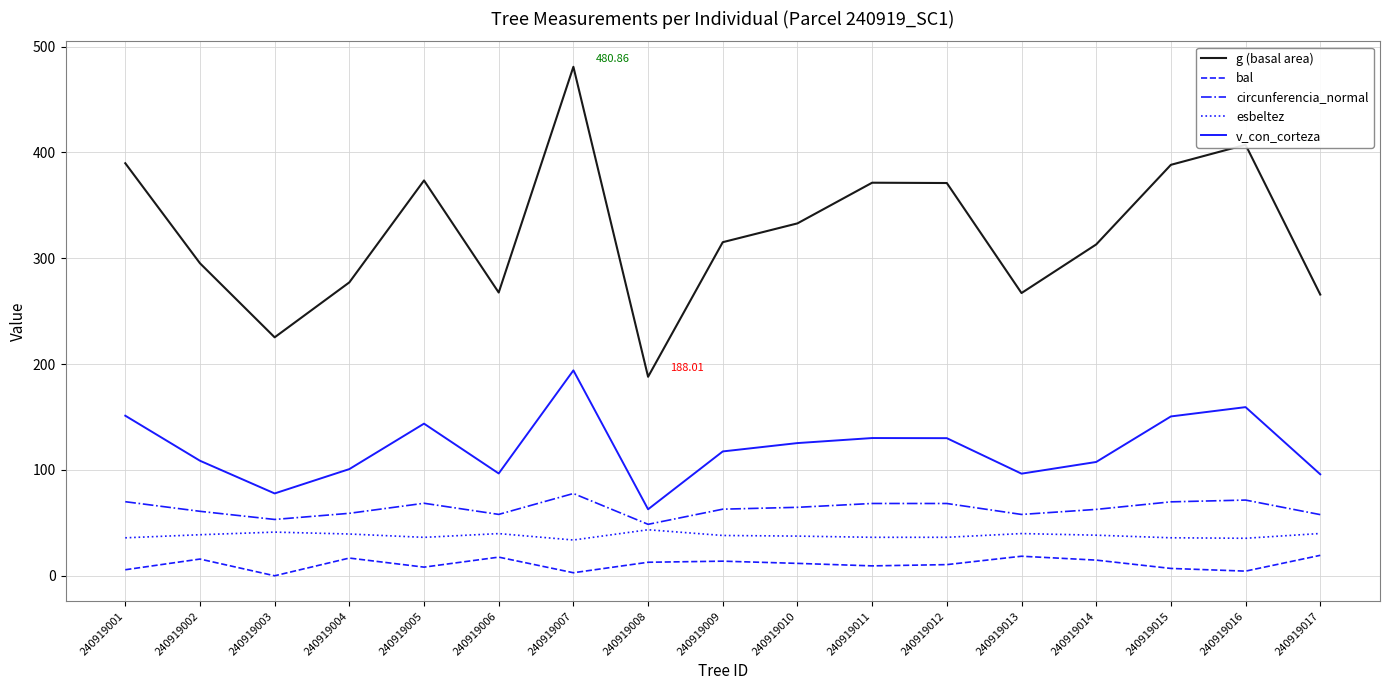

What is the average value of the circunferencia_normal series?

63.5